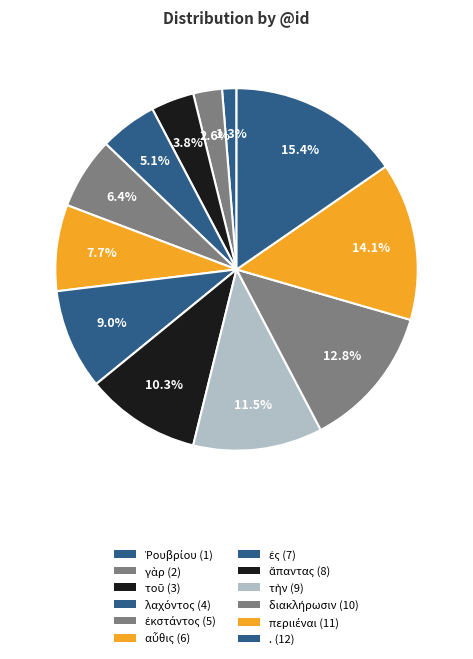

True or false: λαχόντος accounts for 17% of the total.

False